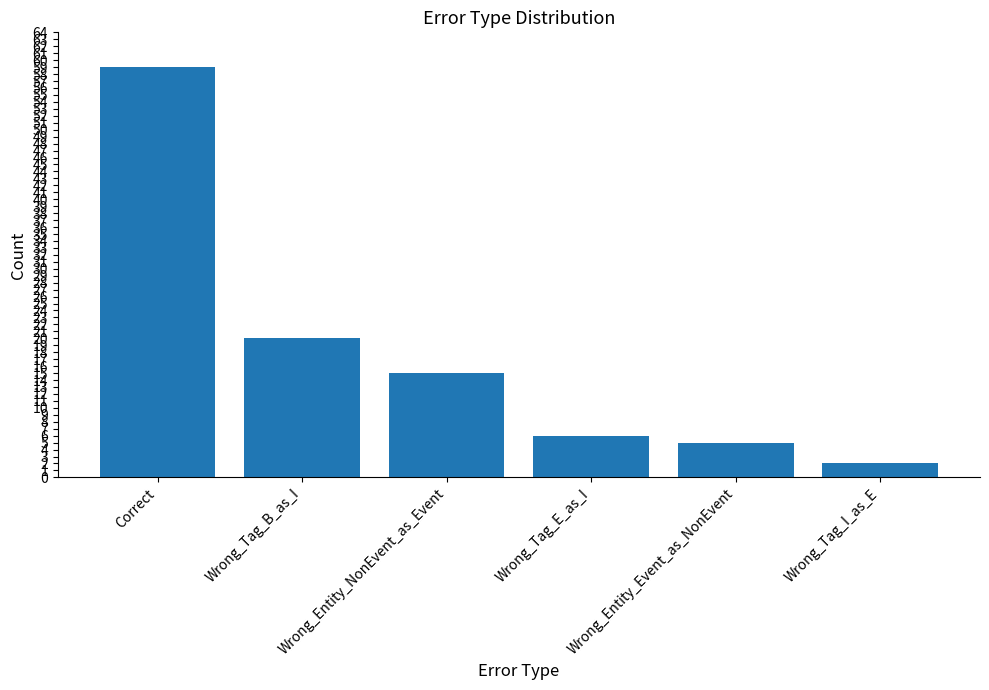

What is the ratio of the value at Wrong_Tag_E_as_I to the value at Wrong_Tag_B_as_I?

0.3